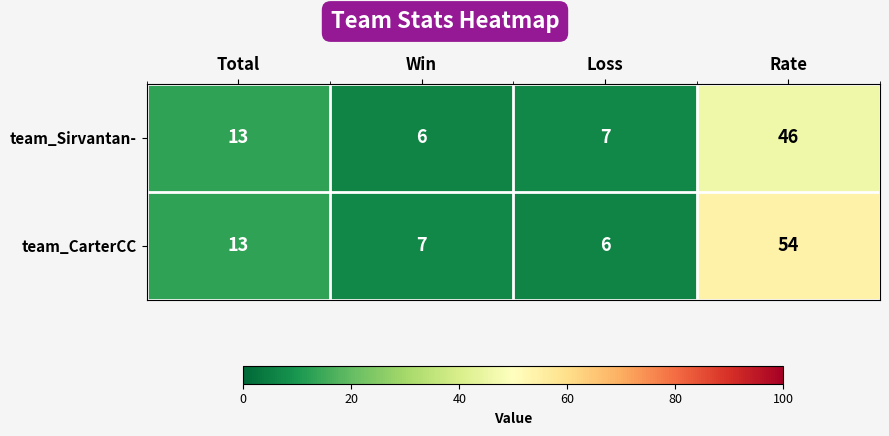

Read the team_Sirvantan- value at Loss, to the nearest 10.

10